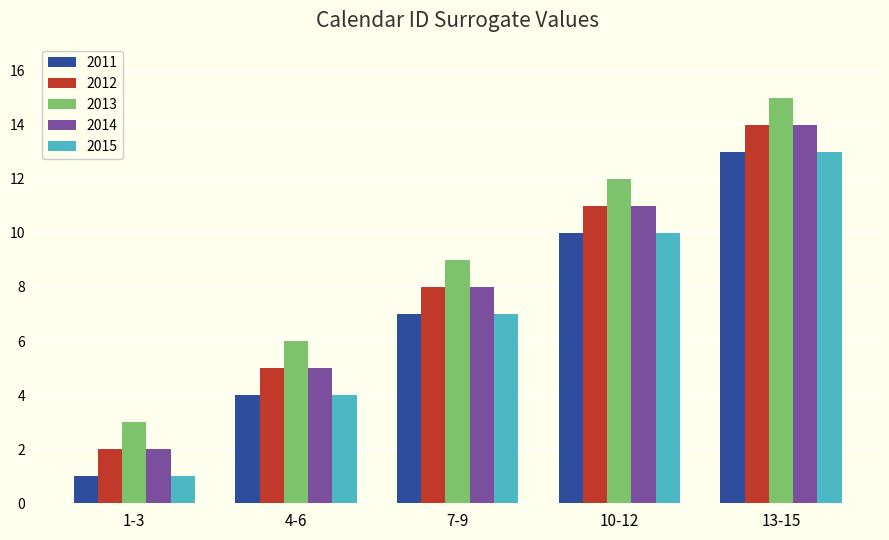

List the labels in order of 2011 value, smallest first.

1-3, 4-6, 7-9, 10-12, 13-15